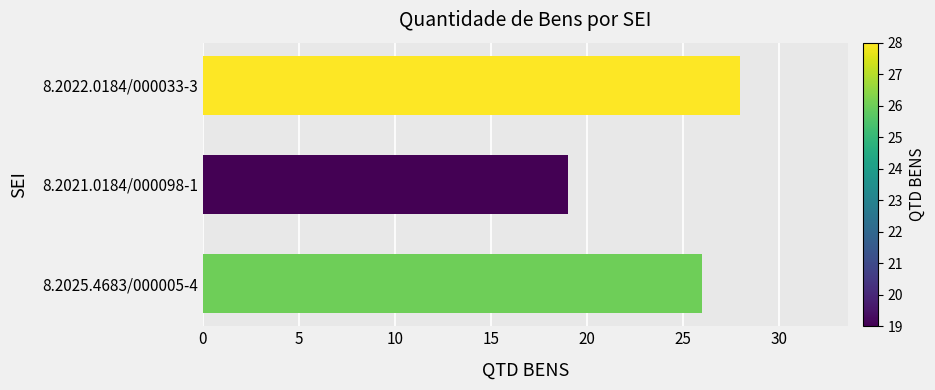

List the labels in order of value, largest first.

8.2022.0184/000033-3, 8.2025.4683/000005-4, 8.2021.0184/000098-1